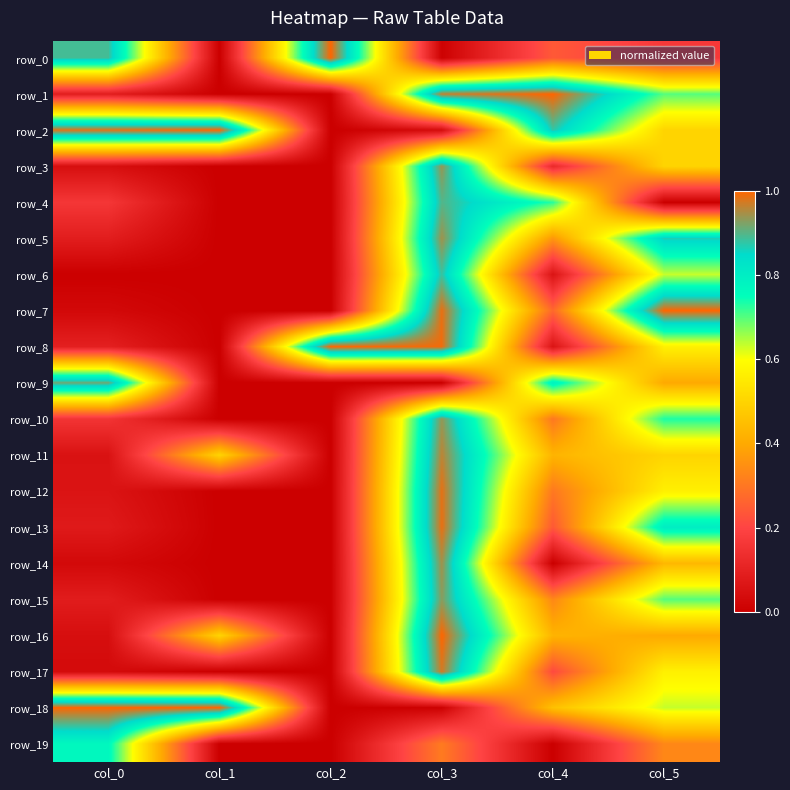

What is the maximum value shown in the chart?

1.0